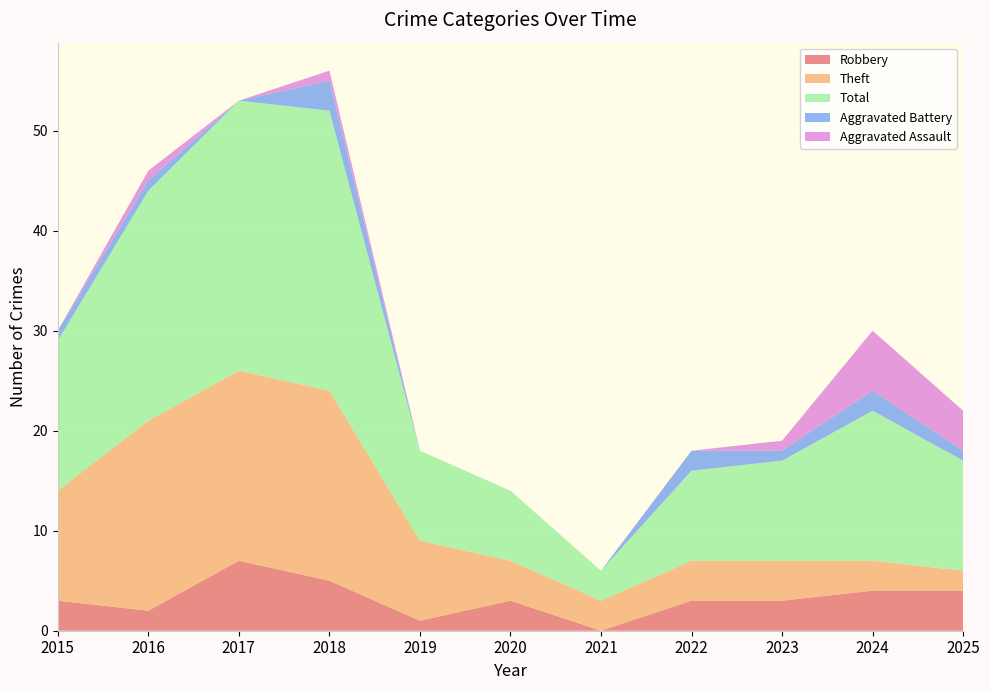

Reading left to right, extract all data points from this chart.

Robbery: 2015=3	2016=2	2017=7	2018=5	2019=1	2020=3	2021=0	2022=3	2023=3	2024=4	2025=4
Theft: 2015=11	2016=19	2017=19	2018=19	2019=8	2020=4	2021=3	2022=4	2023=4	2024=3	2025=2
Total: 2015=15	2016=23	2017=27	2018=28	2019=9	2020=7	2021=3	2022=9	2023=10	2024=15	2025=11
Aggravated Battery: 2015=1	2016=1	2017=0	2018=3	2019=0	2020=0	2021=0	2022=2	2023=1	2024=2	2025=1
Aggravated Assault: 2015=0	2016=1	2017=0	2018=1	2019=0	2020=0	2021=0	2022=0	2023=1	2024=6	2025=4